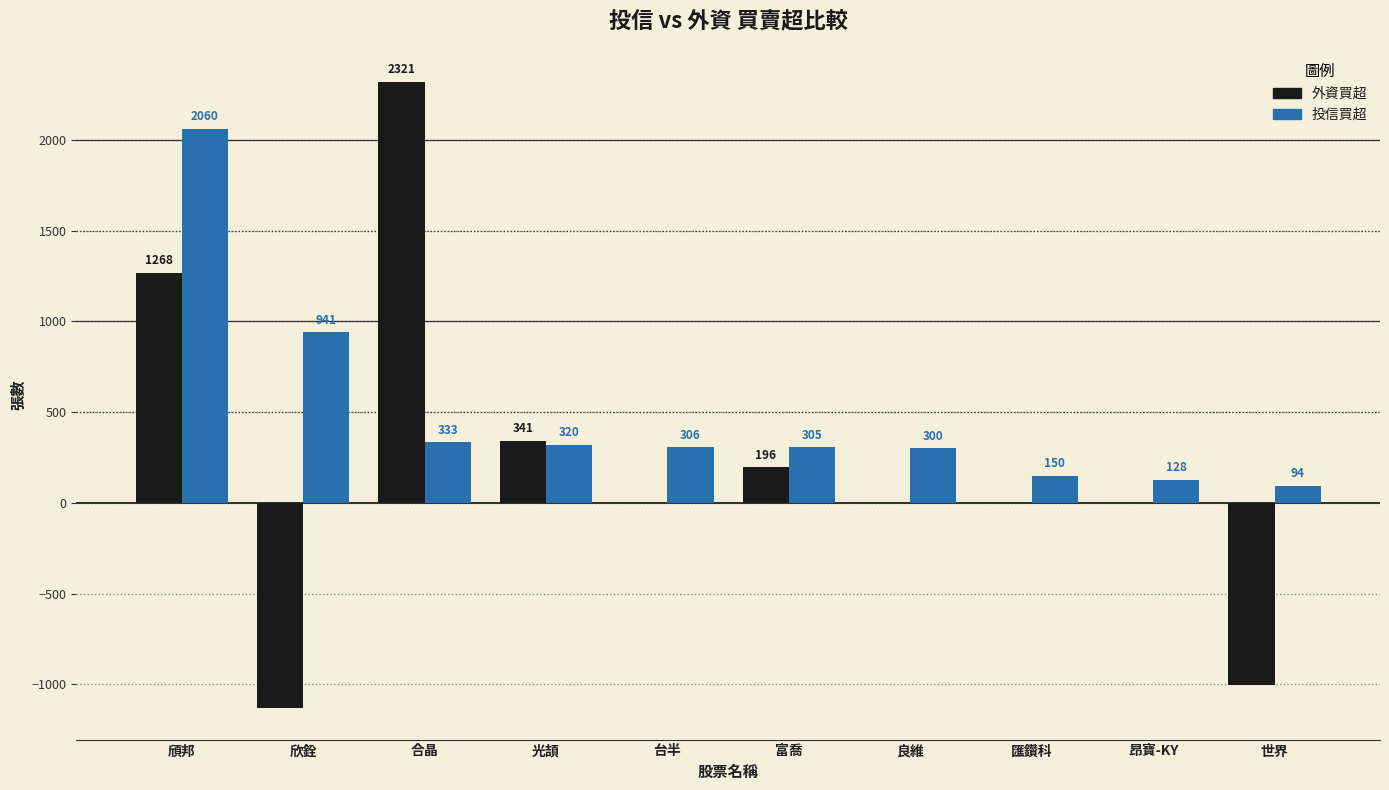

Is the value of 投信買超 at 昂寶-KY greater than the value of 外資買超 at 良維?

Yes